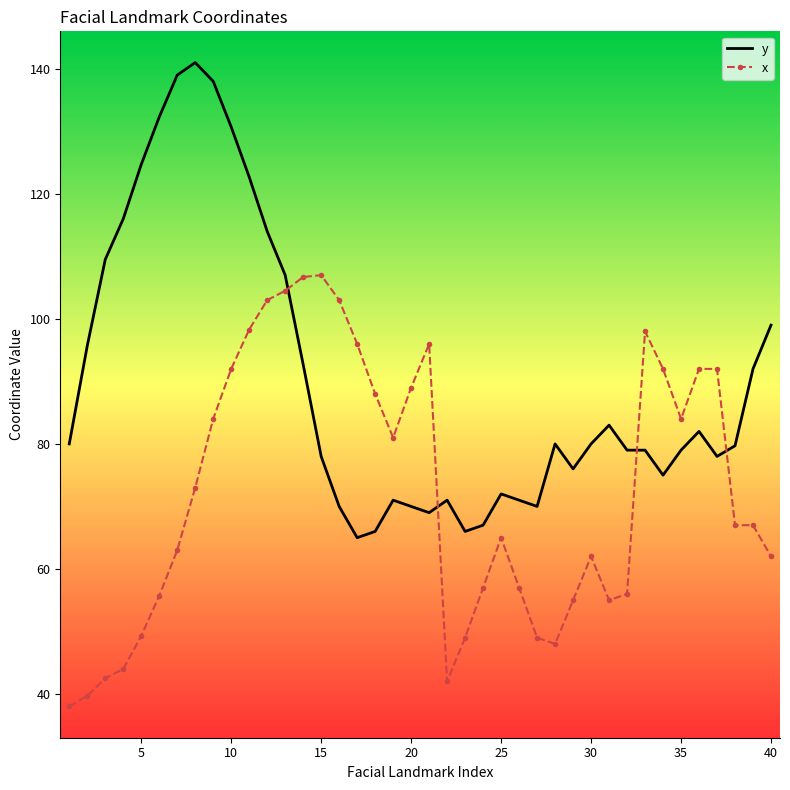

What is the minimum value for x?

38.0